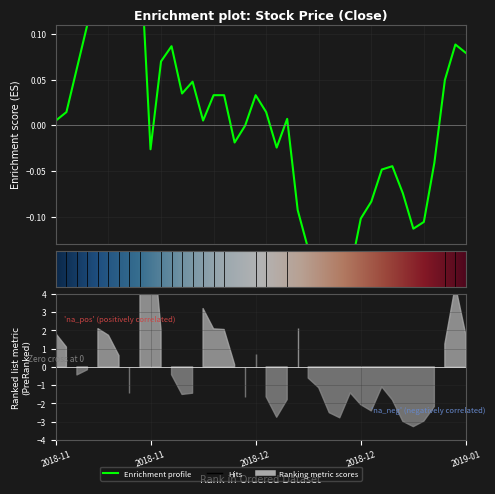

How many points are higher than both their immediate neighbors (excluding endpoints)?

8